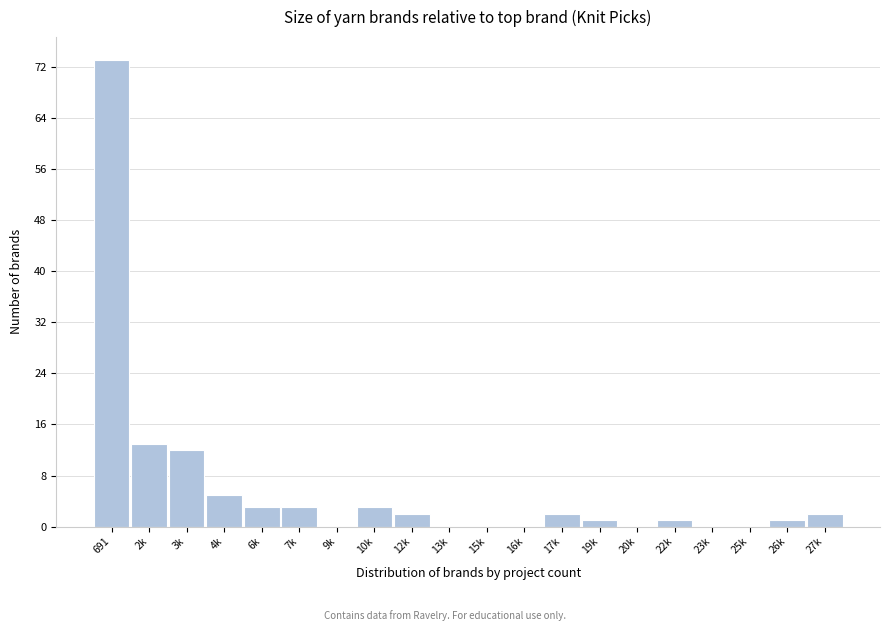

Reading left to right, list all the values displayed in this chart.

691=73	2k=13	3k=12	4k=5	6k=3	7k=3	9k=0	10k=3	12k=2	13k=0	15k=0	16k=0	17k=2	19k=1	20k=0	22k=1	23k=0	25k=0	26k=1	27k=2